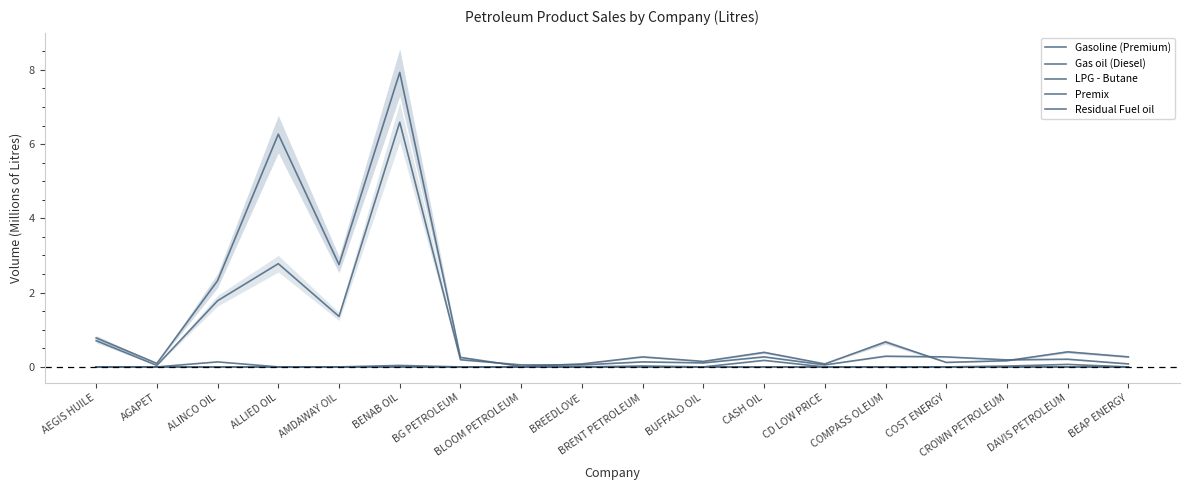

List the labels in order of LPG - Butane value, smallest first.

AEGIS HUILE, AGAPET, ALINCO OIL, ALLIED OIL, AMDAWAY OIL, BG PETROLEUM, BLOOM PETROLEUM, BREEDLOVE, BUFFALO OIL, CASH OIL, CD LOW PRICE, COMPASS OLEUM, COST ENERGY, BEAP ENERGY, CROWN PETROLEUM, BRENT PETROLEUM, BENAB OIL, DAVIS PETROLEUM